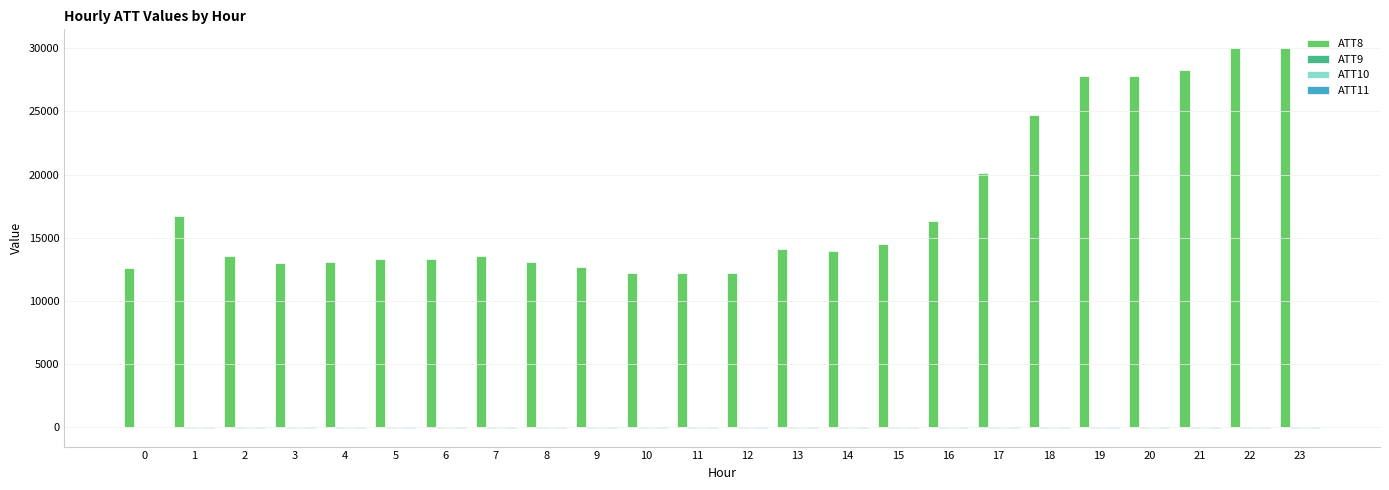

Count the number of data series in this chart.

4